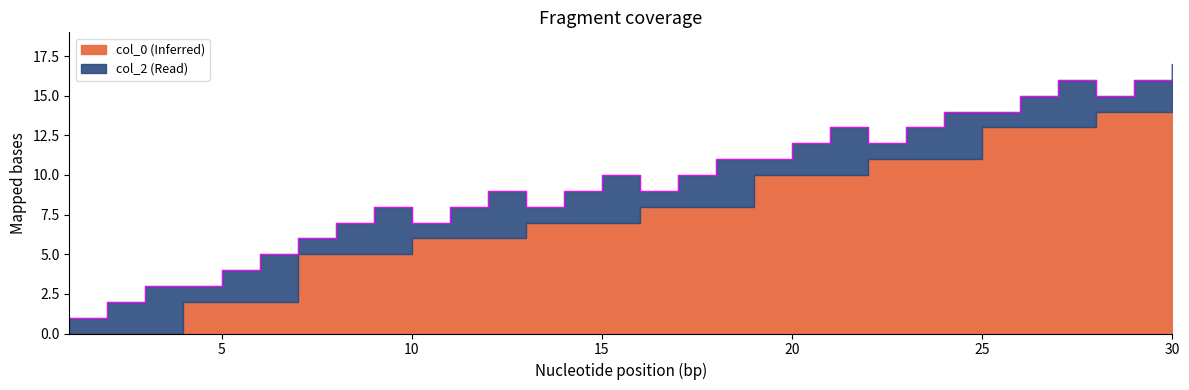

True or false: there are more than 2 points higher than both neighbors.

True